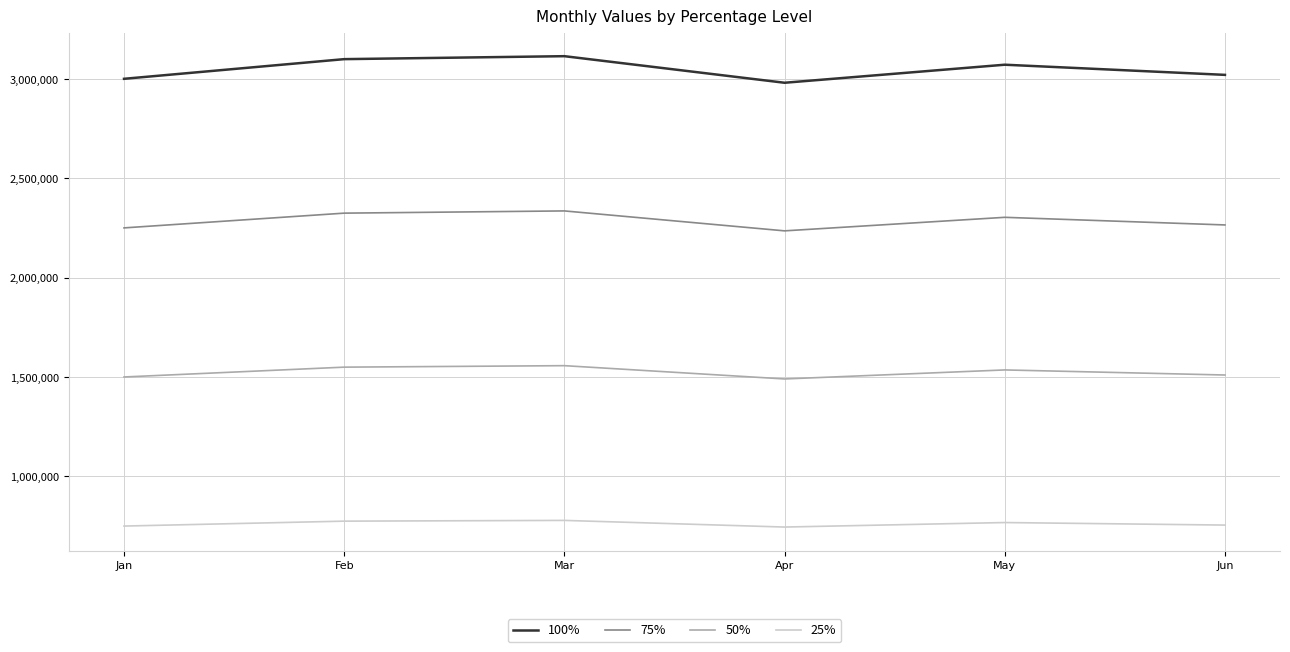

True or false: 50% and 75% cross at least once.

False